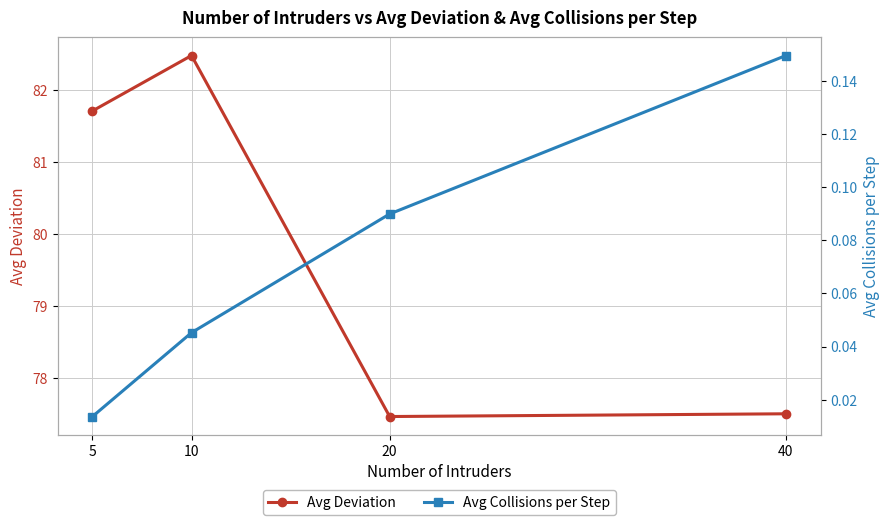

What is the value of the Avg Deviation point at the 2nd from the left?

82.5